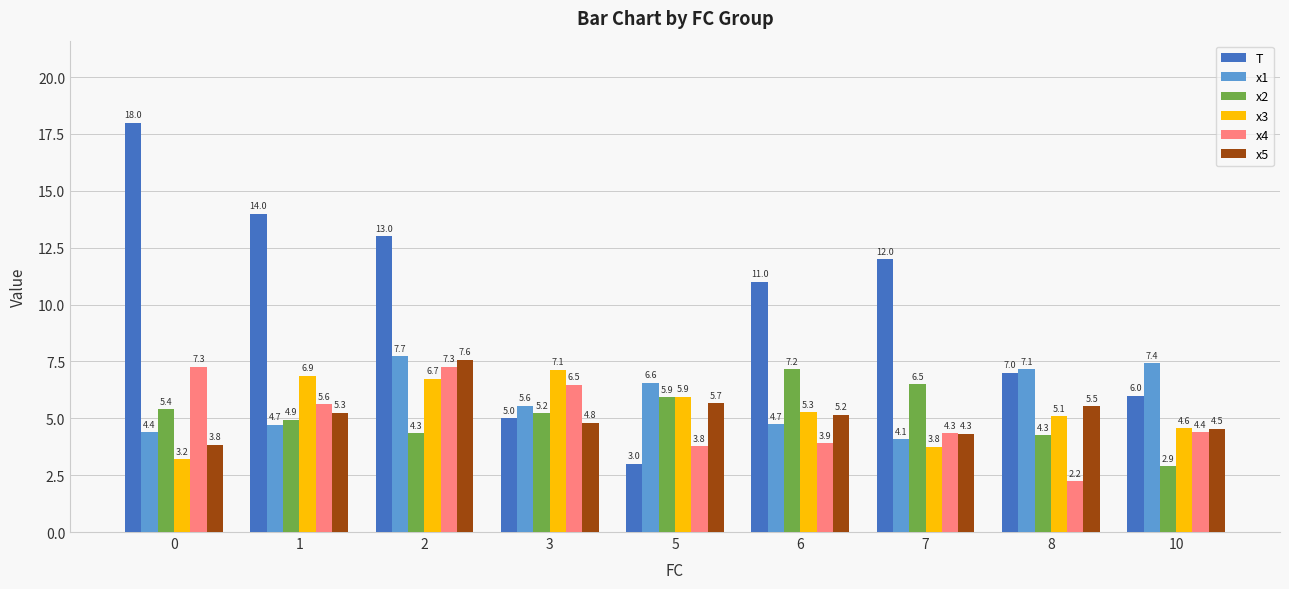

Rank the series at 2 from highest to lowest value.

T, x1, x5, x4, x3, x2